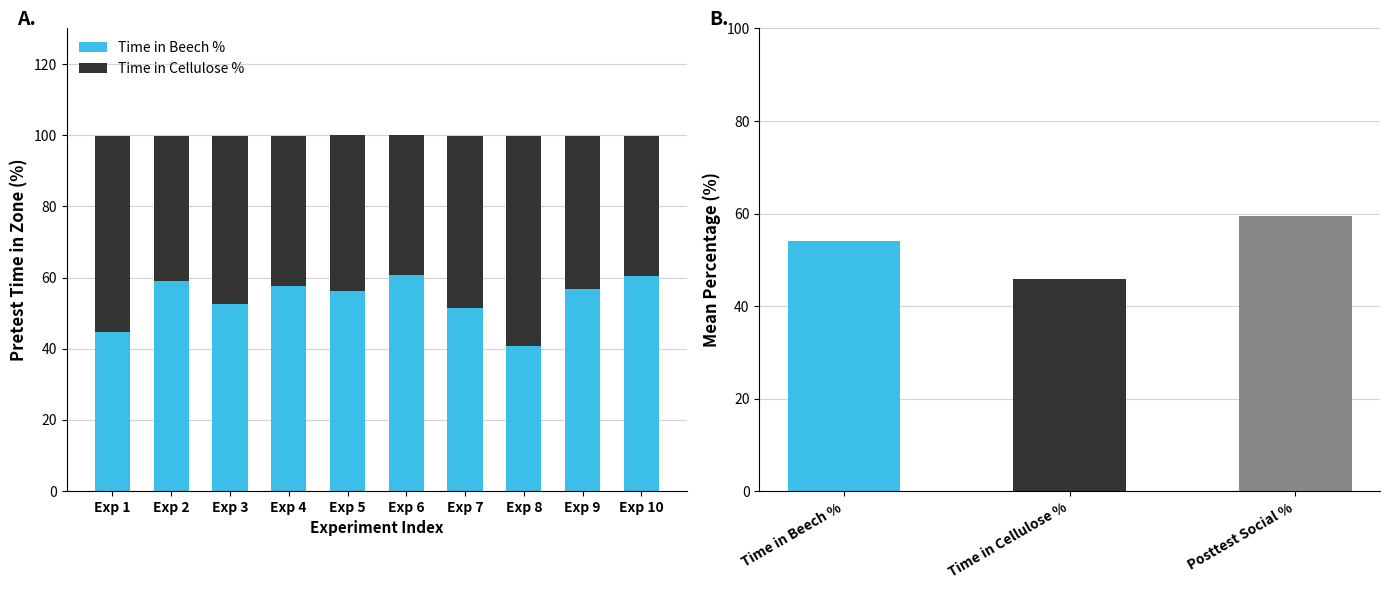

What is the value of the Pretest. Time spent in cellulose % bar at the 8th from the left?

59.2